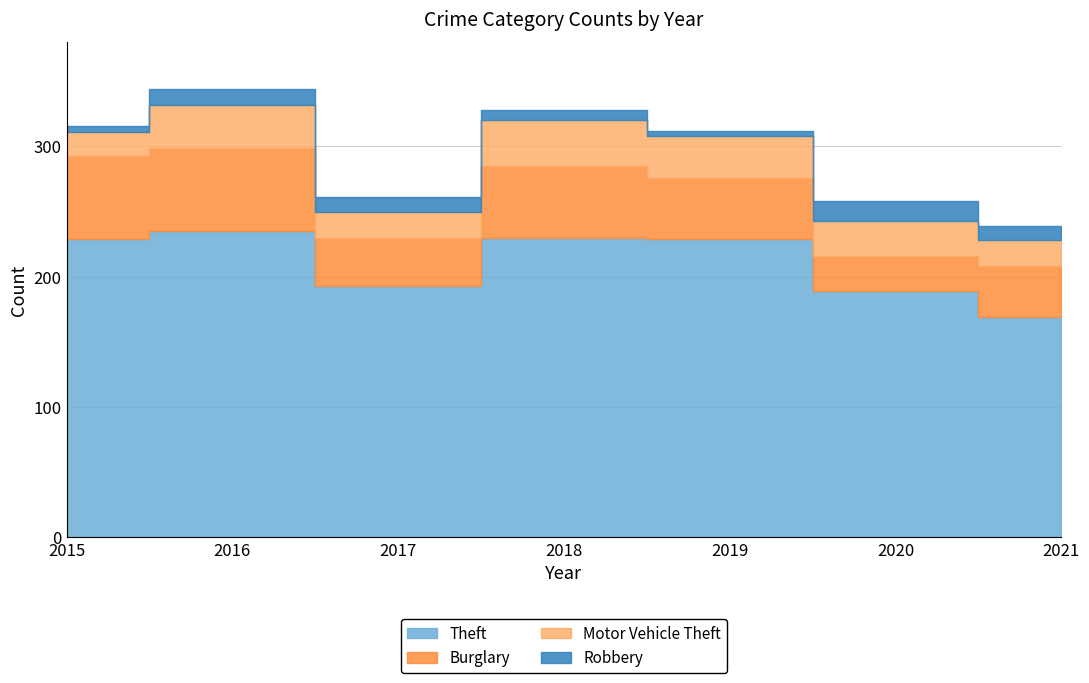

How many series are shown in this chart?

4